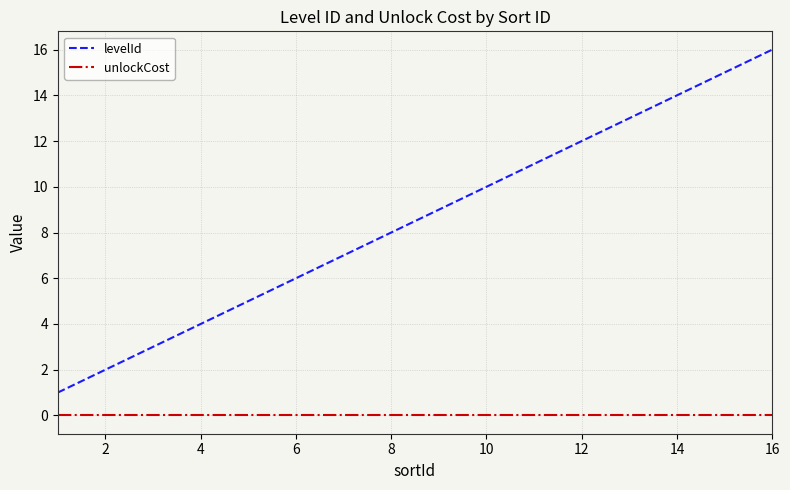

What are all the series names shown in the legend?

levelId, unlockCost